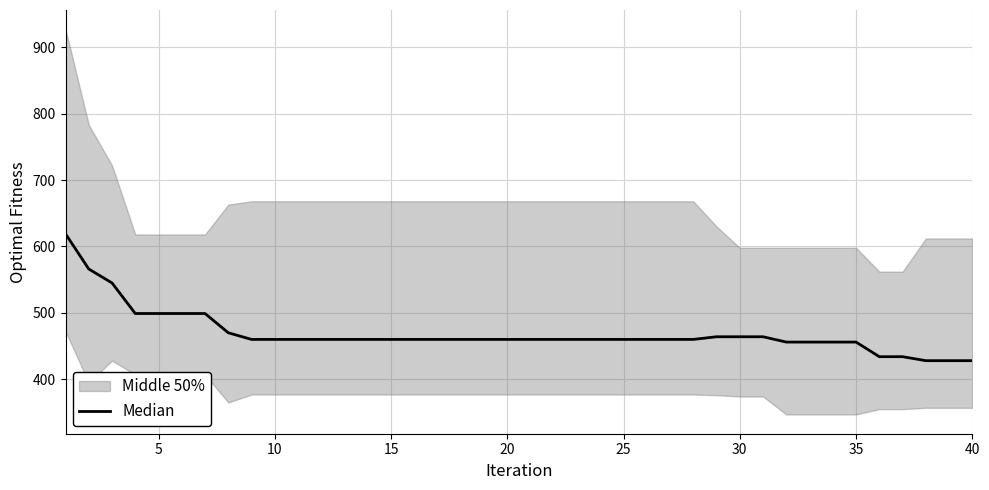

What is the difference between the maximum and minimum values?

191